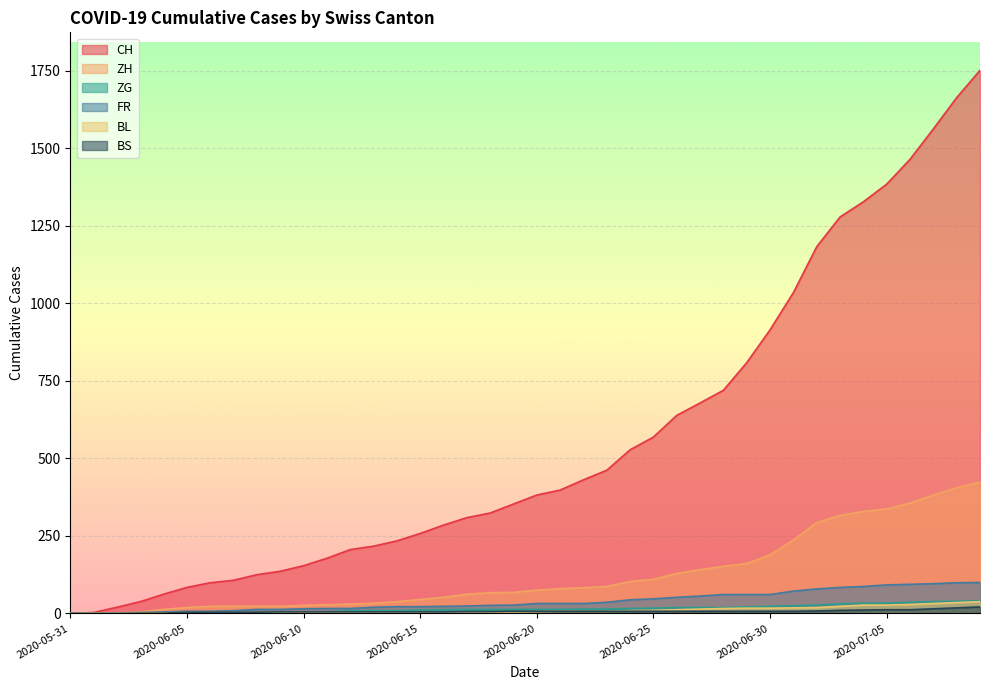

What are all the series names shown in the legend?

CH, ZH, ZG, FR, BL, BS